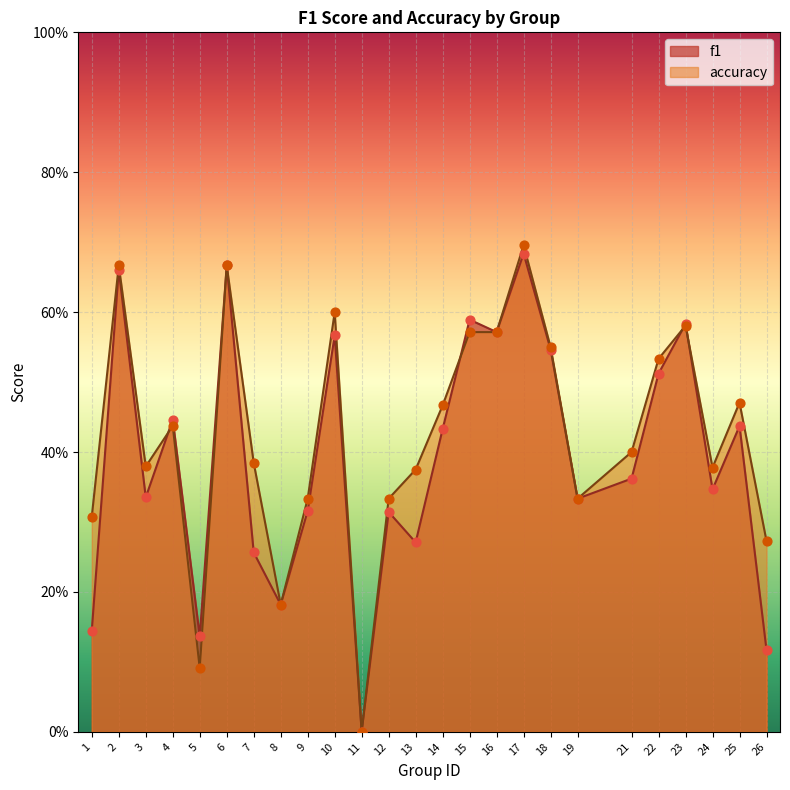

At which category is the sum across all series the highest?

17